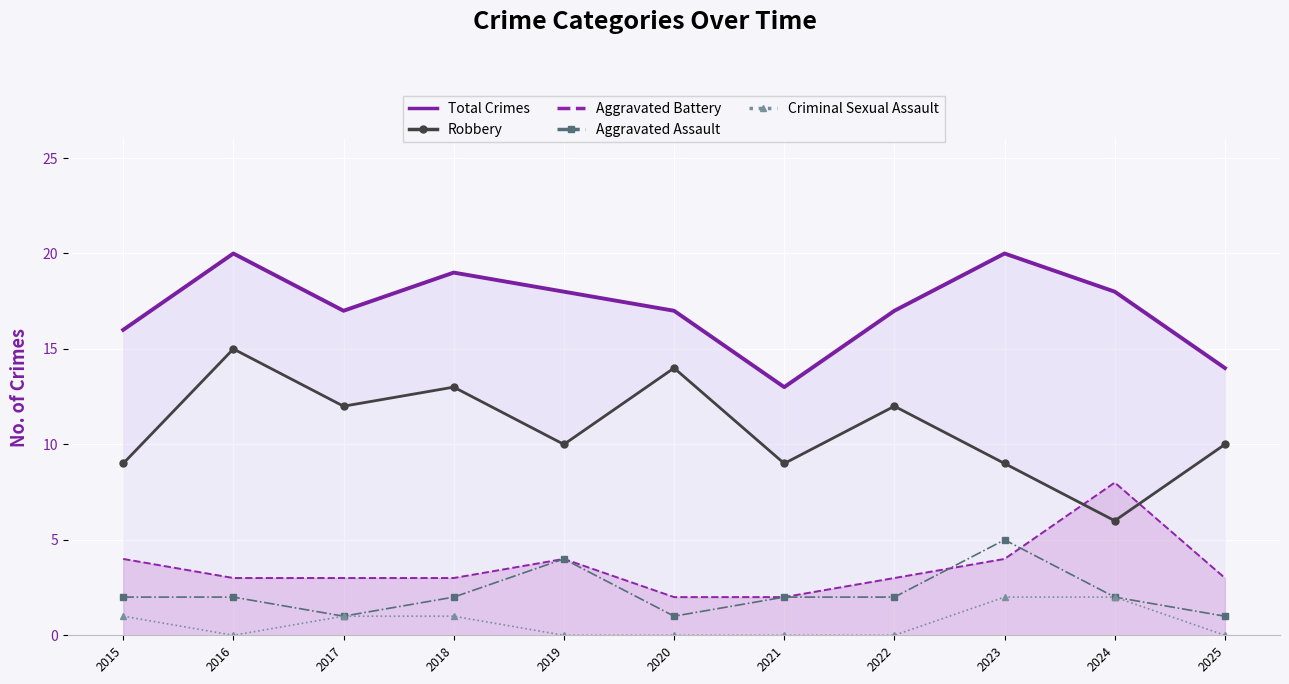

What is the maximum value shown in the chart?

20